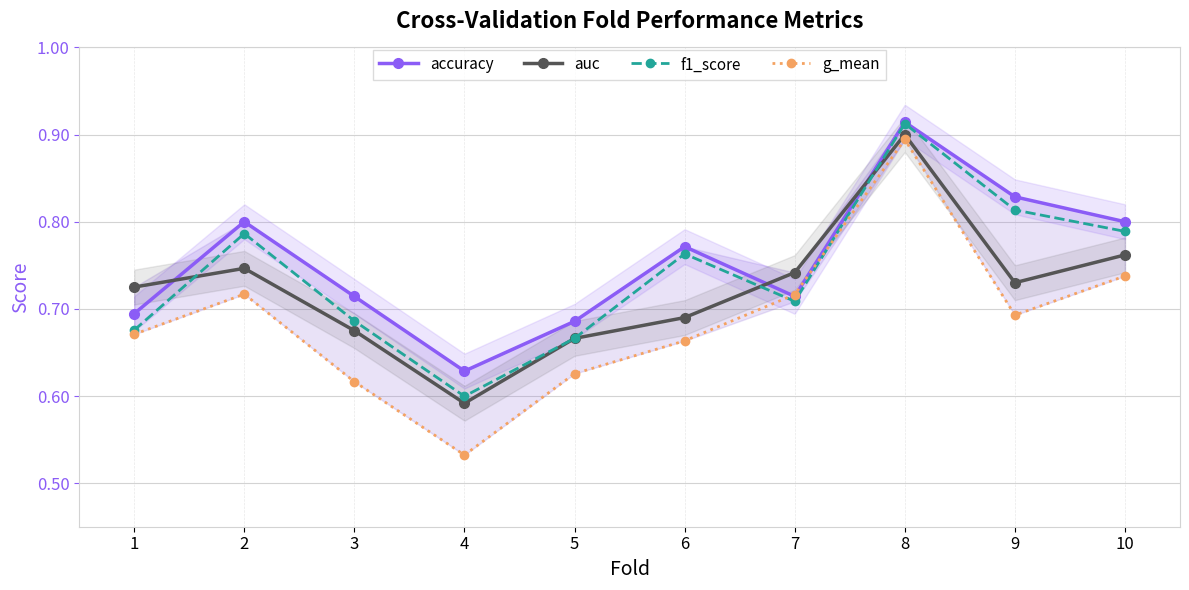

List the series in order of their peak value, highest first.

accuracy, f1_score, auc, g_mean